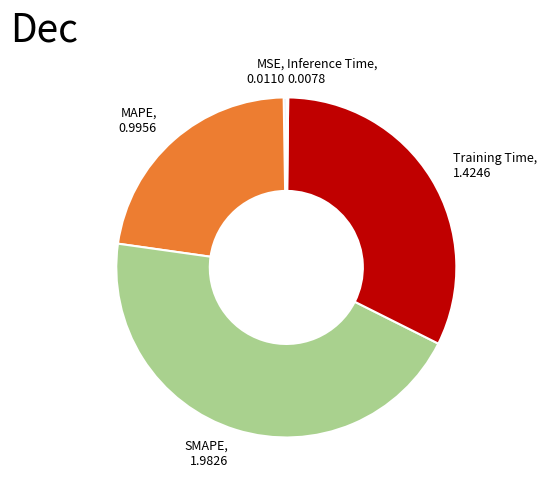

Does Training Time represent more than half of the total?

No